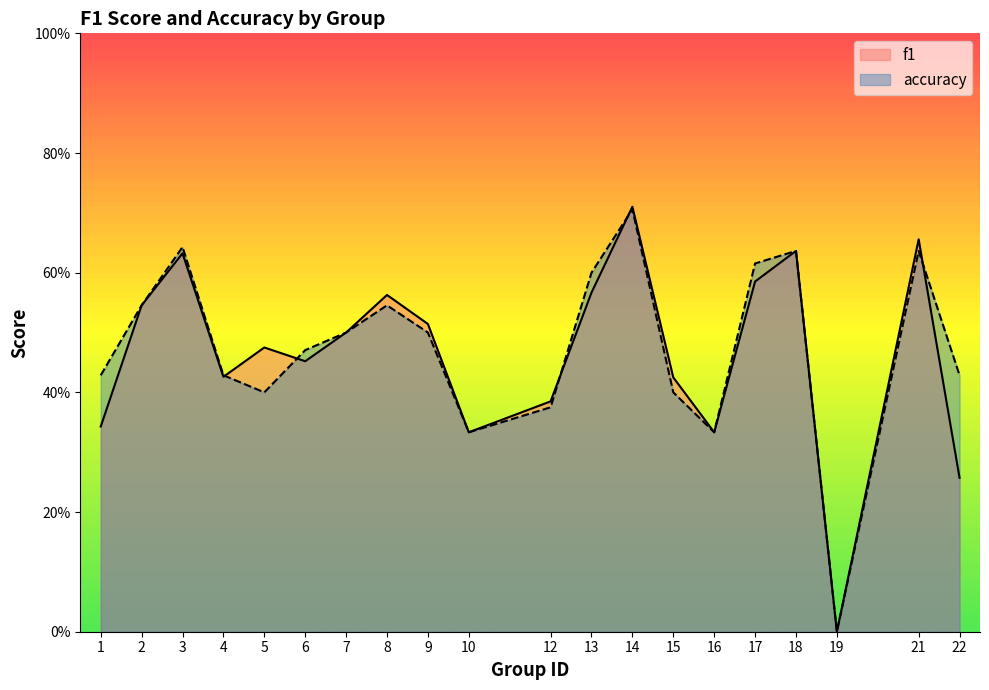

What is the value of the f1 point at the 10th from the left?

0.3